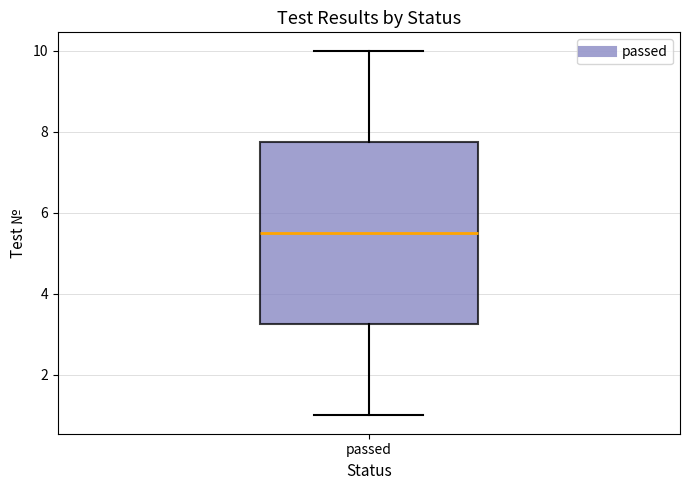

Where does the lower whisker of the box for passed end on the y-axis? The values are not printed on the chart, so give them approximately, as read against the axis.

1.0